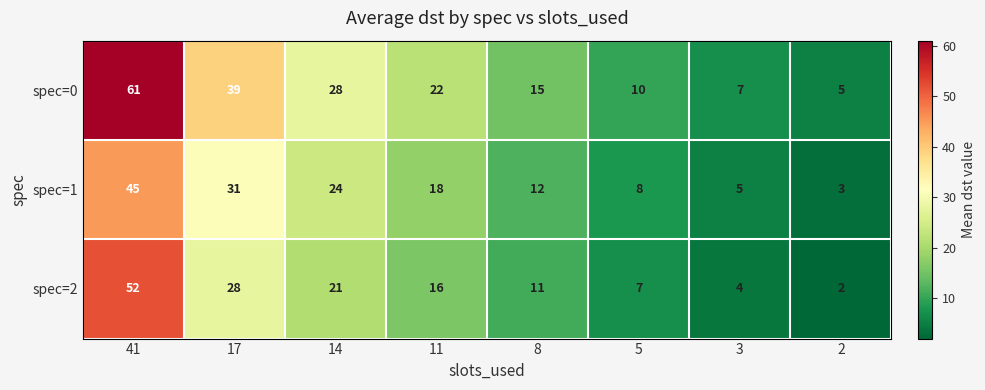

Rank the series by their maximum value, from lowest to highest.

spec=1, spec=2, spec=0